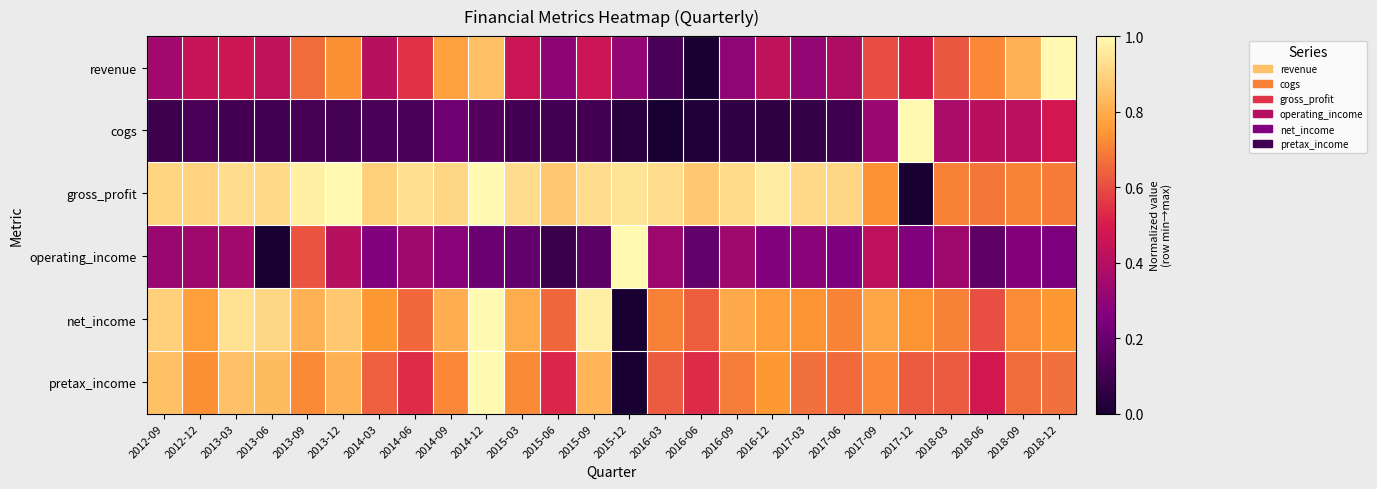

List the series in order of their peak value, lowest first.

revenue, cogs, gross_profit, operating_income, net_income, pretax_income